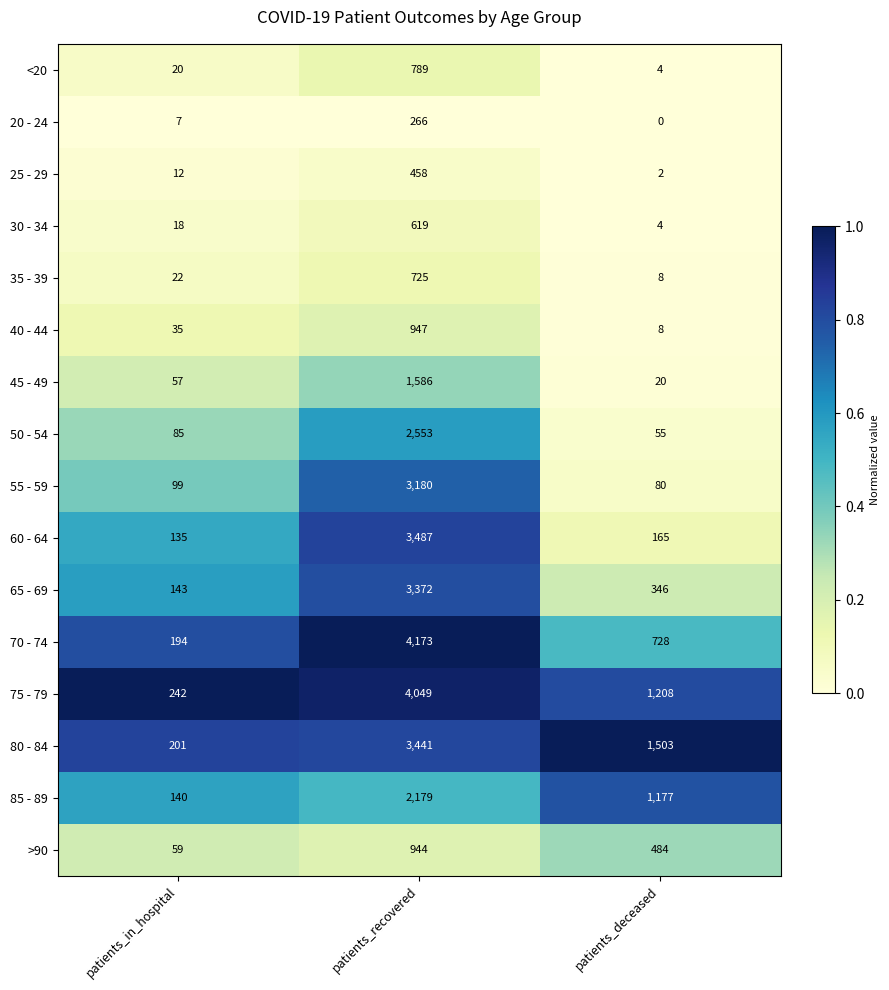

How many data points does each series have?

3